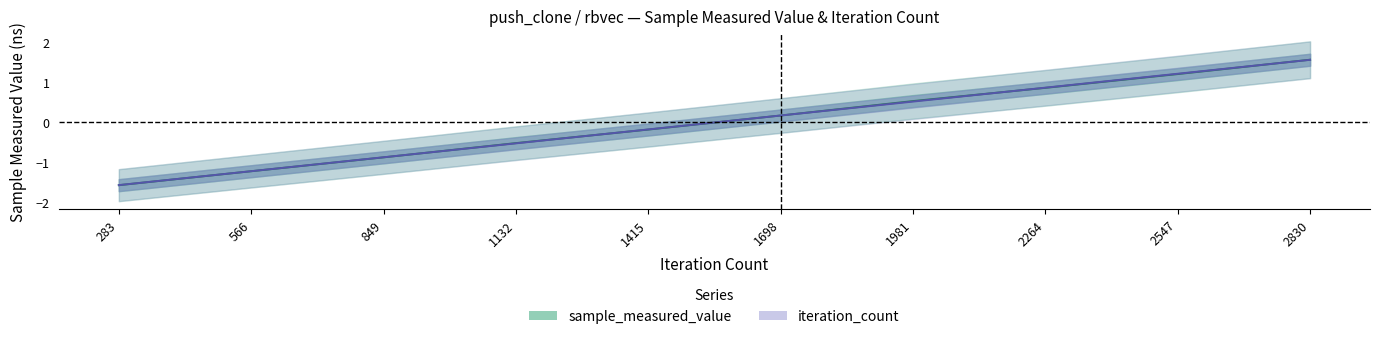

The value of iteration_count at 2264 is 0.9. True or false?

True